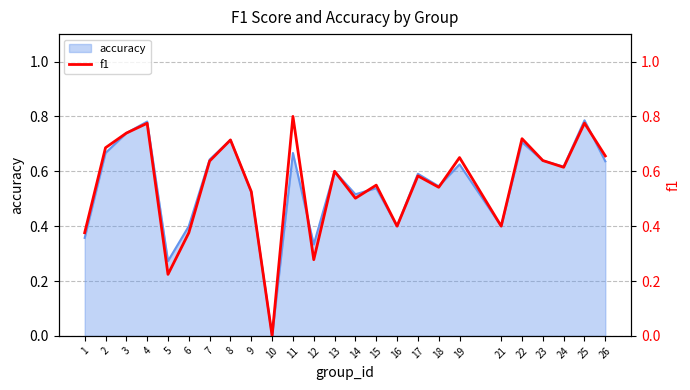

At which category does the chart reach its peak across all series?

11